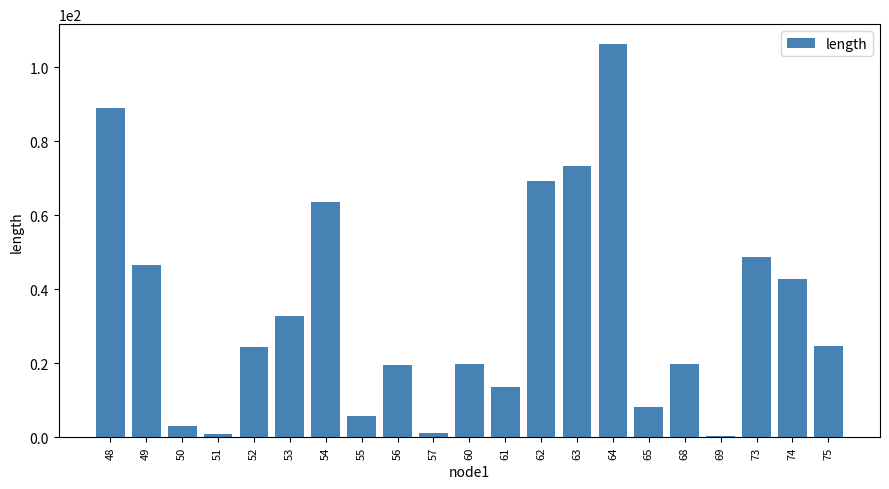

What is the minimum value shown in the chart?

0.4